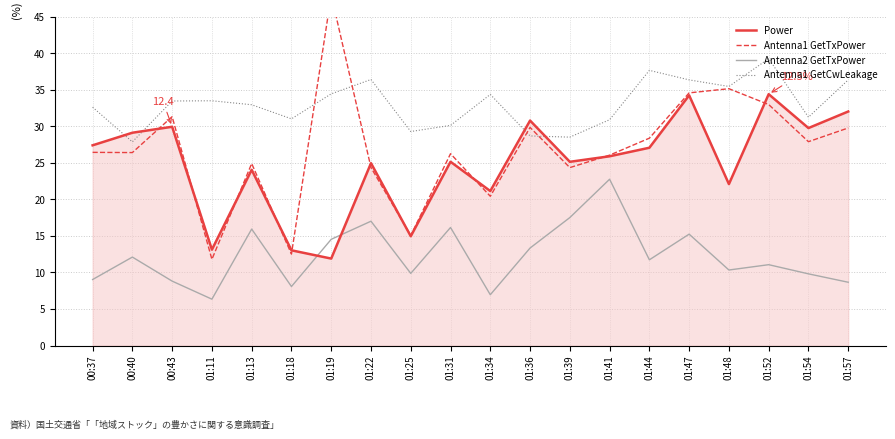

What are all the series names shown in the legend?

Power, Antenna1 GetTxPower, Antenna2 GetTxPower, Antenna1 GetCwLeakage